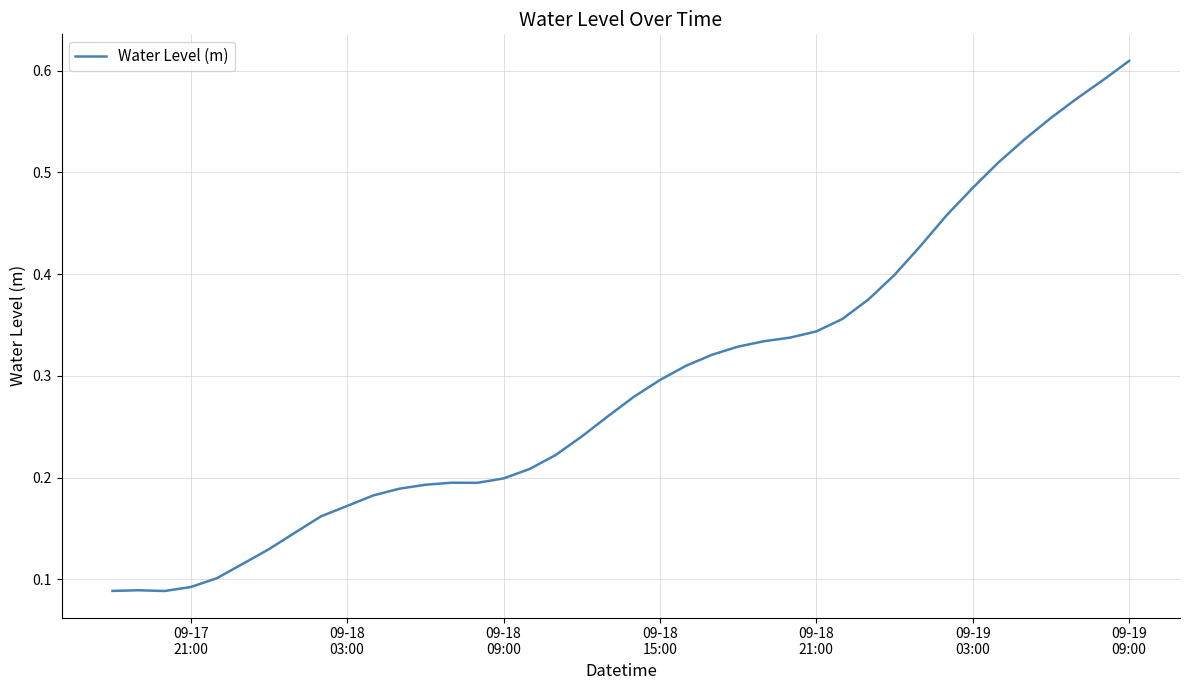

Count the values in the range 0 to 1.

40